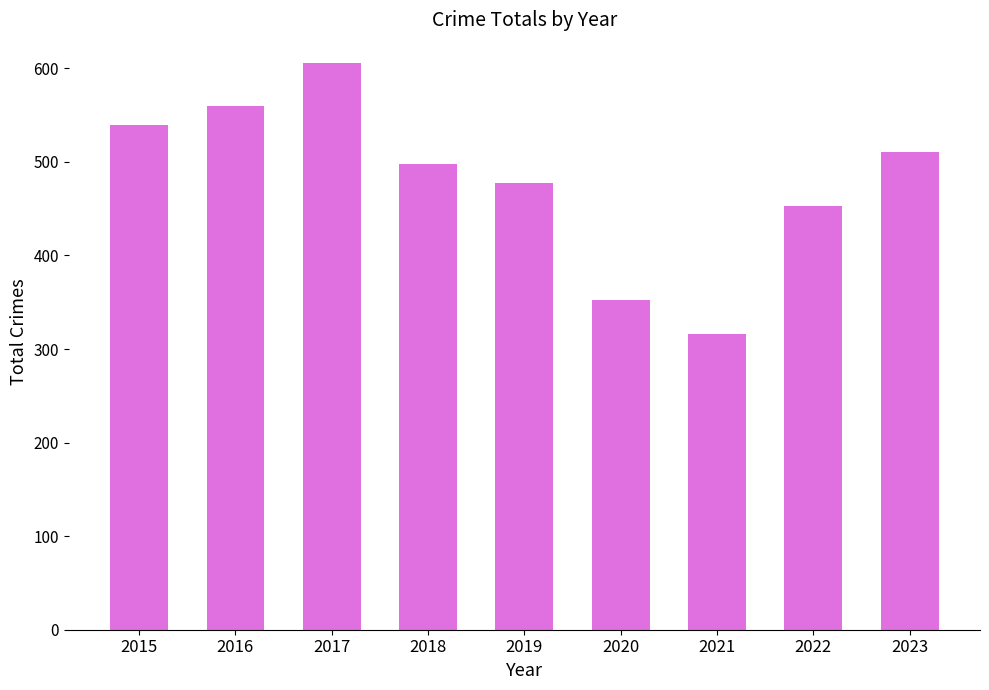

Where is the data nearest to the value 461?

2022